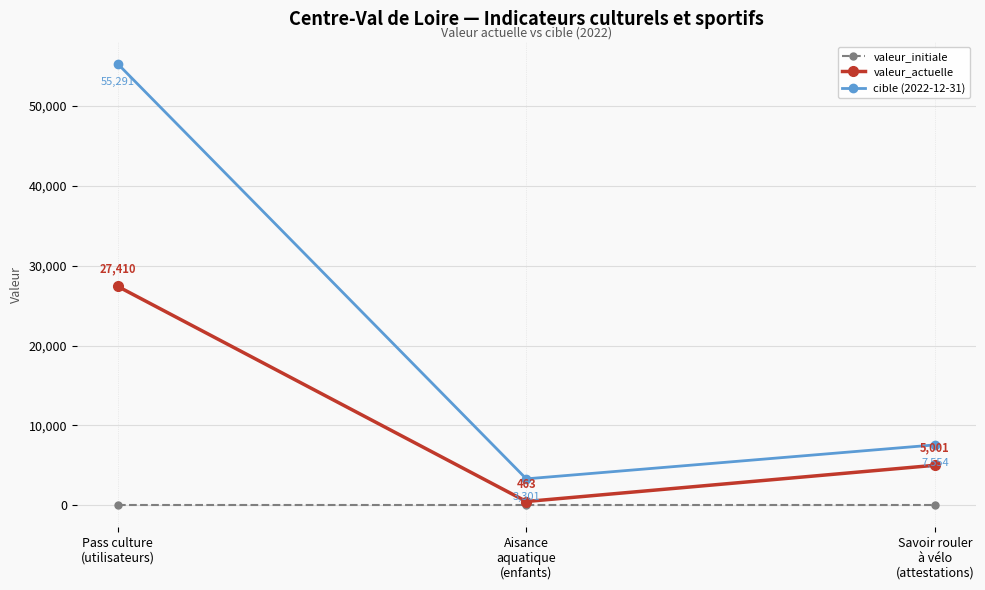

What is the value of the valeur_actuelle point at the 1st from the left?

27410